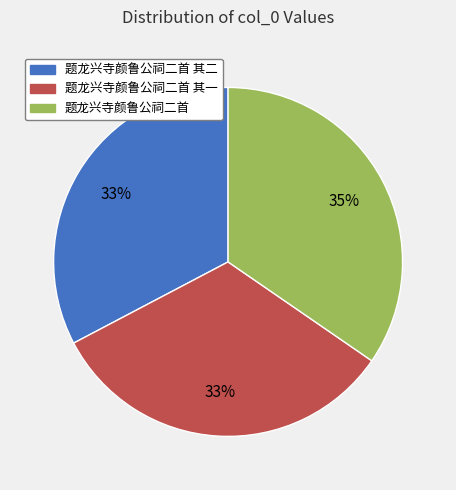

To the nearest percent, what is the difference between the largest and smallest slice percentages?

2%